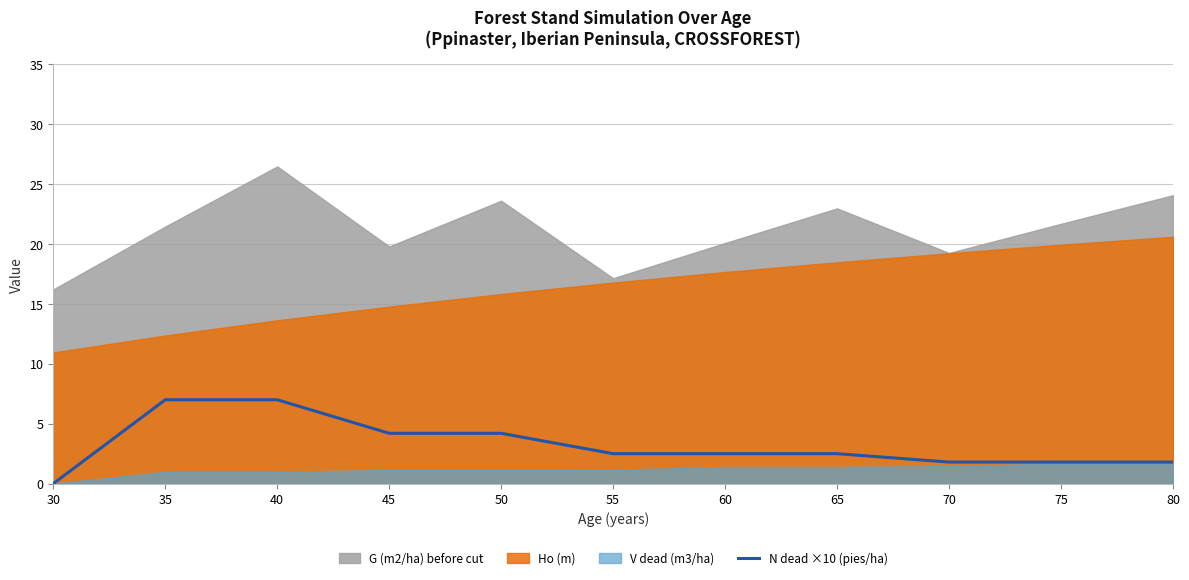

The chart shows a value of 1.8 at 80. True or false?

True